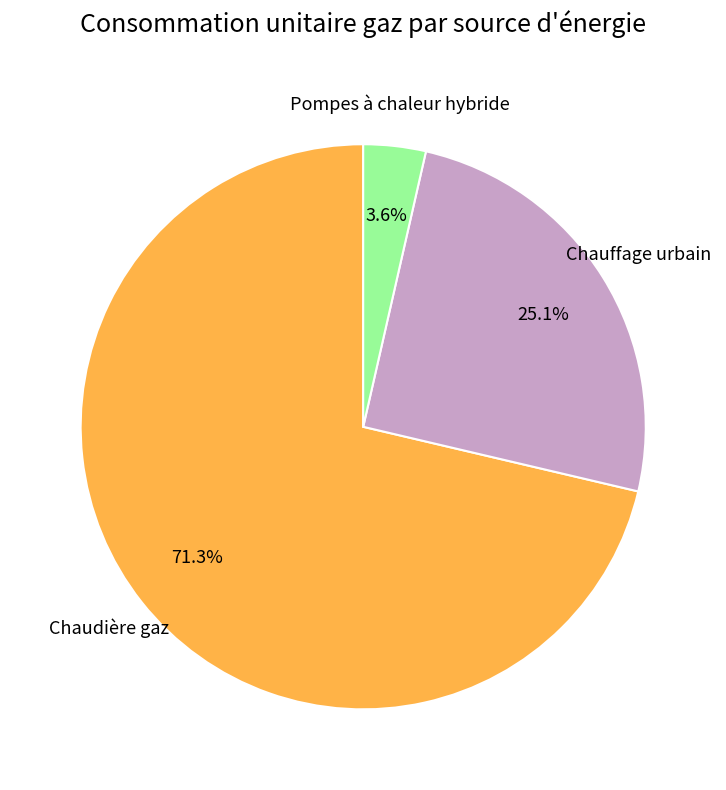

Is there any slice that represents more than half of the pie?

Yes